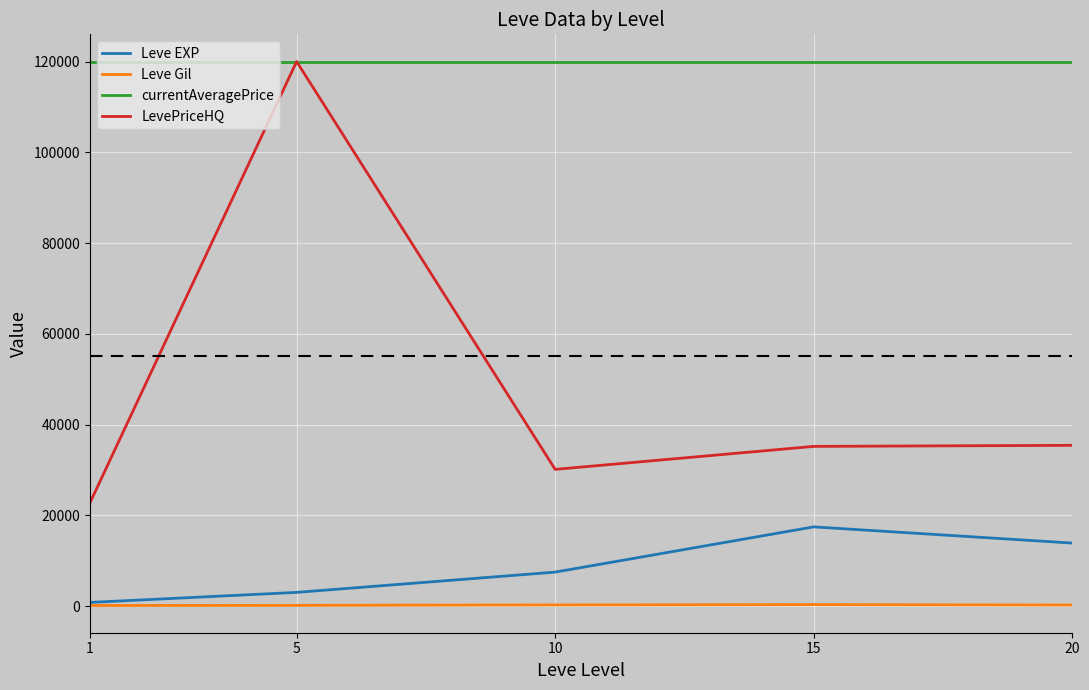

What is the difference between the maximum and minimum values in the LevePriceHQ series?

97348.6